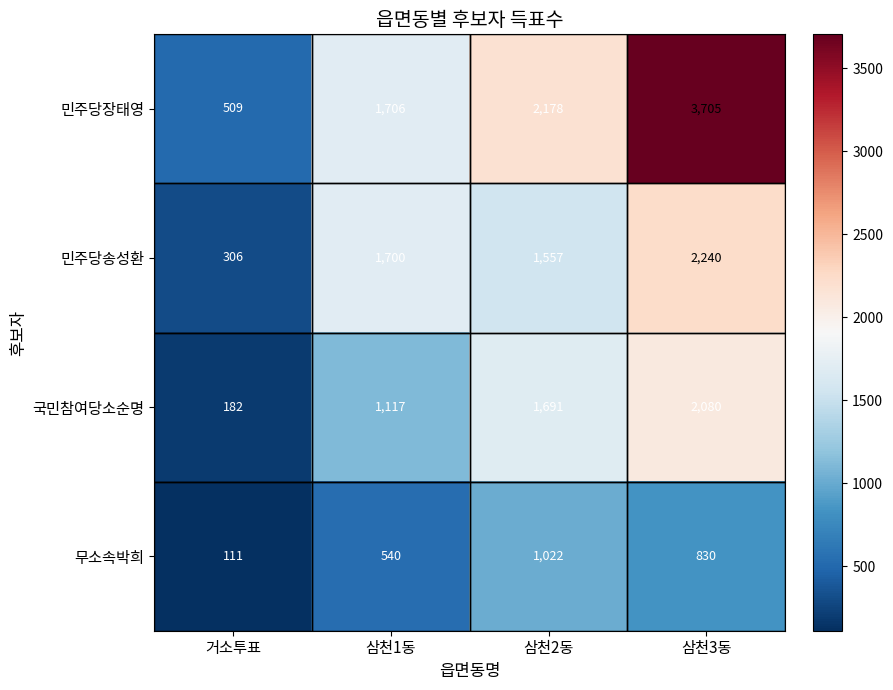

What is the spread (max minus min) of values at 삼천3동?

2875